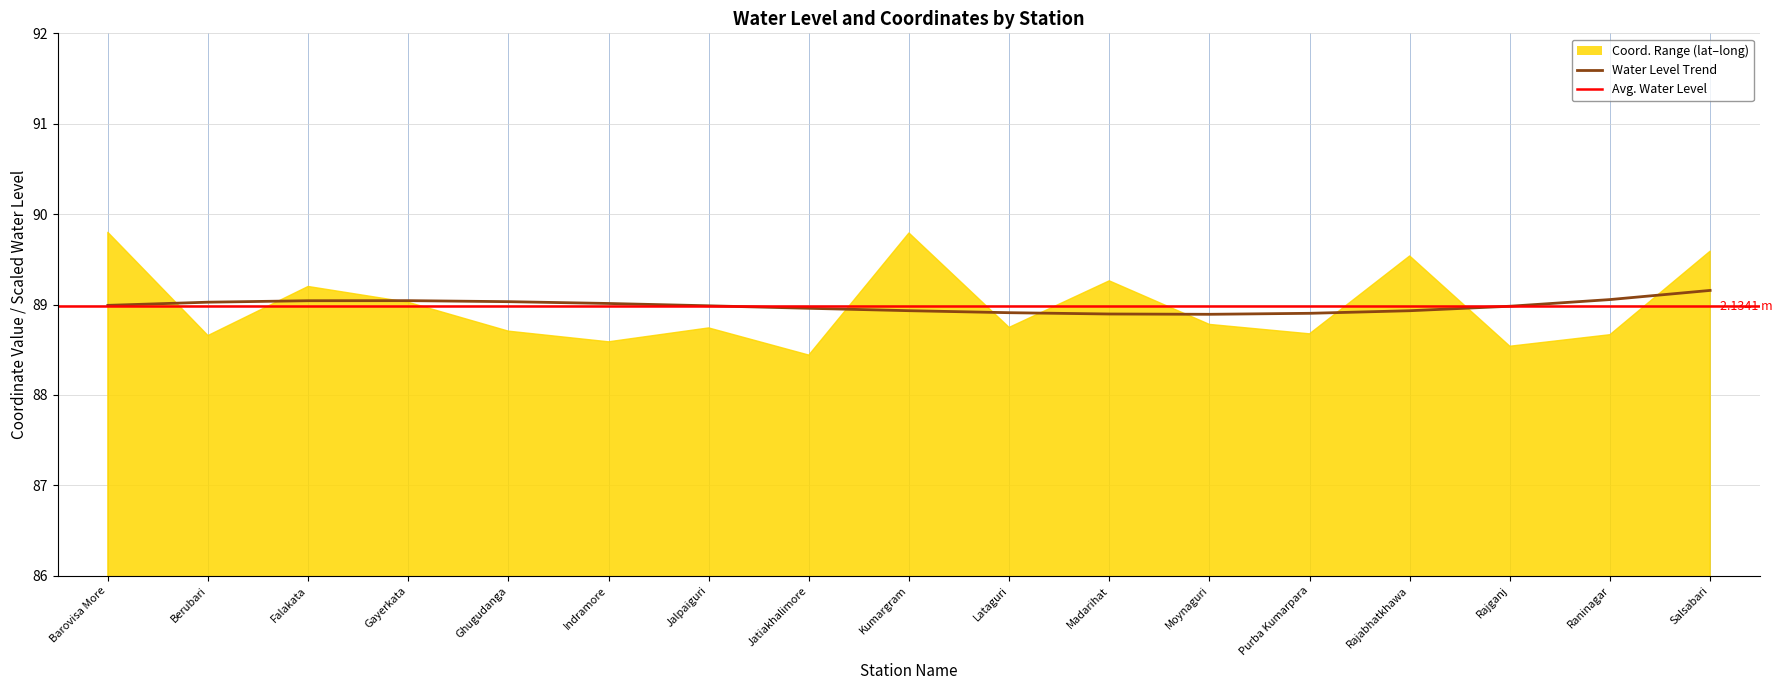

Is it true that long equals 120.1 at Kumargram?

False